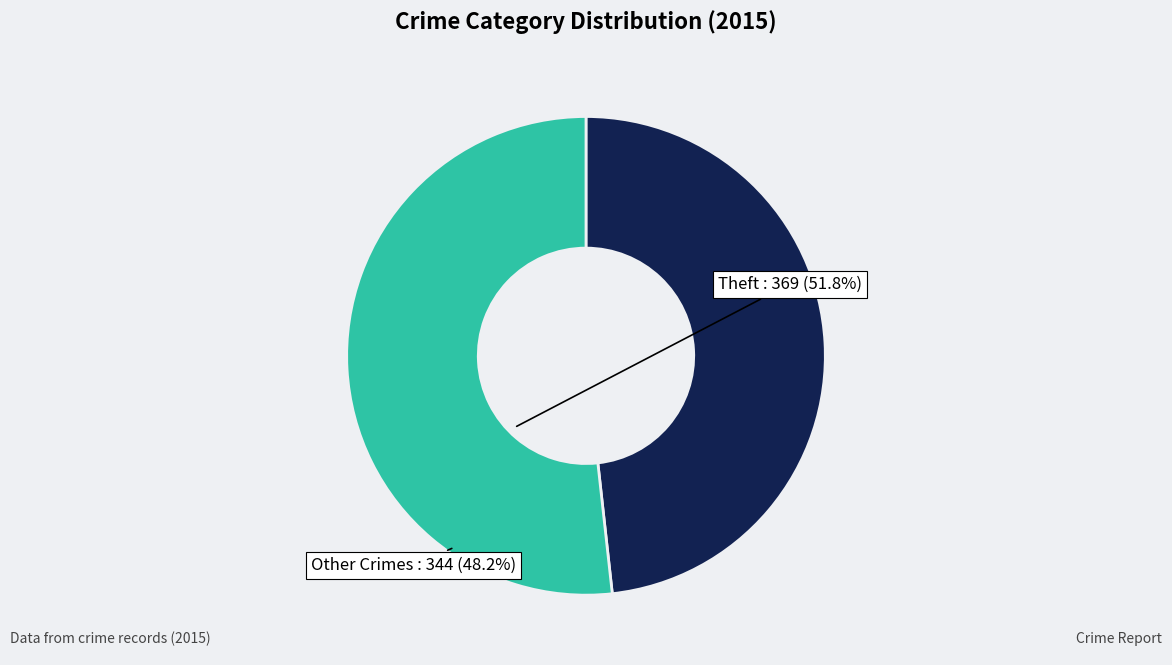

Between Other Crimes and Theft, which is larger?

Theft